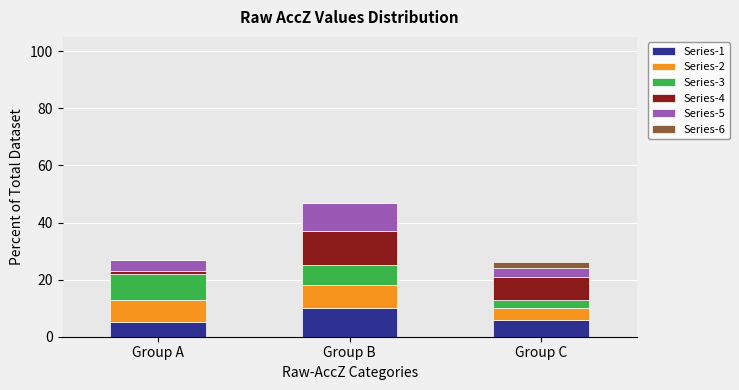

Which category has the highest value in the Series-1 series?

Group B